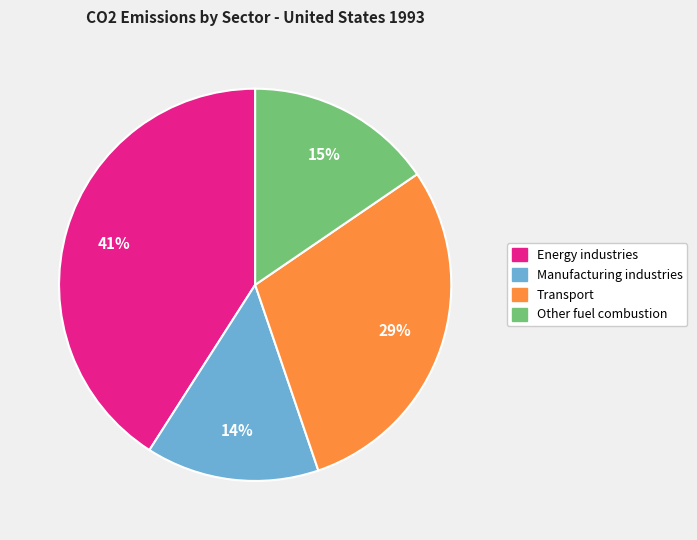

To the nearest percent, what is the average slice percentage?

25%